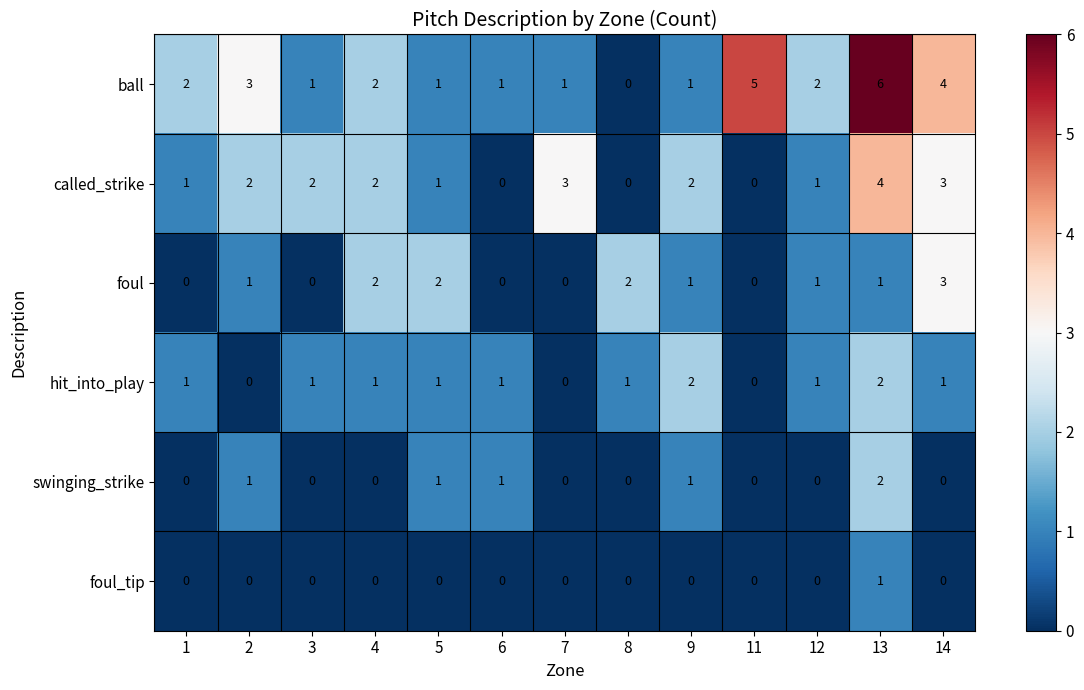

What is the total value across all series at 12?

5